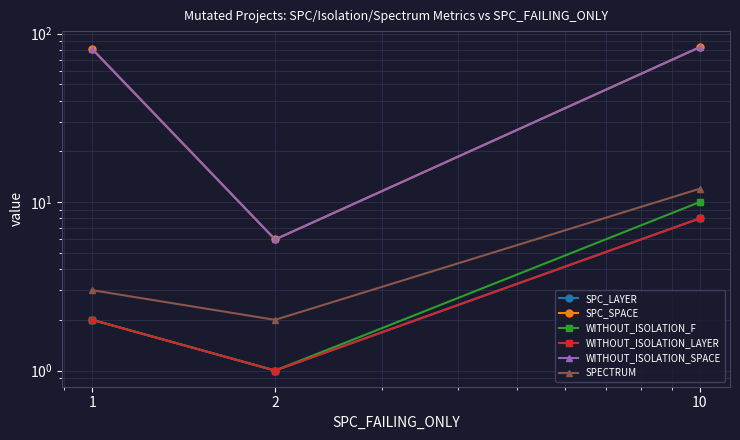

What is the difference between the maximum and minimum values in the WITHOUT_ISOLATION_SPACE series?

77